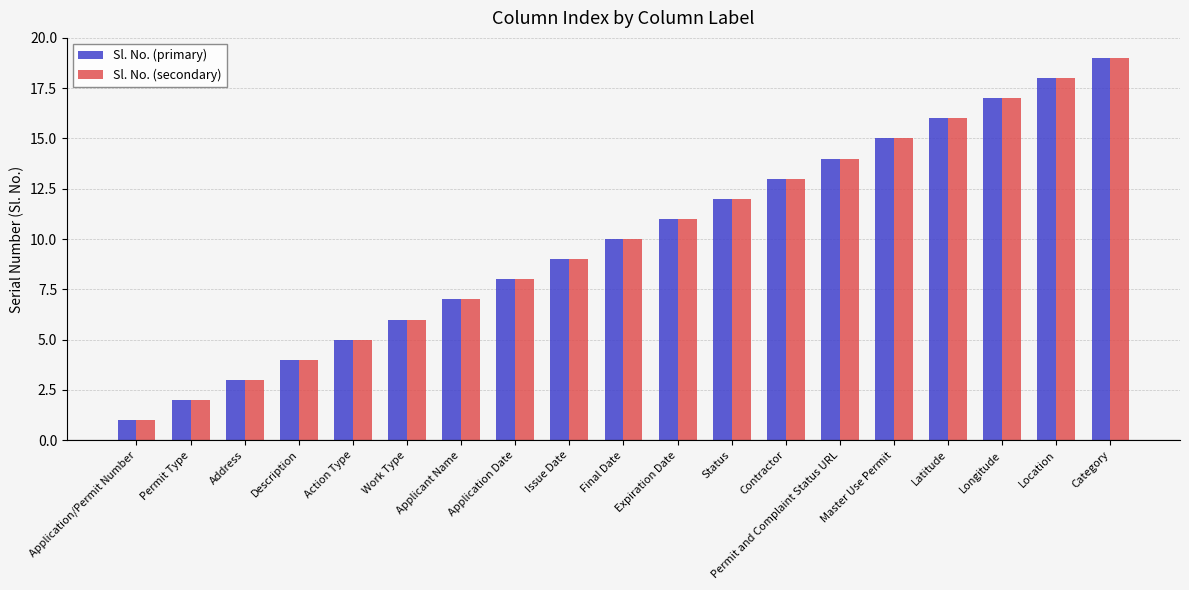

What is the total value across all series at Contractor?

26